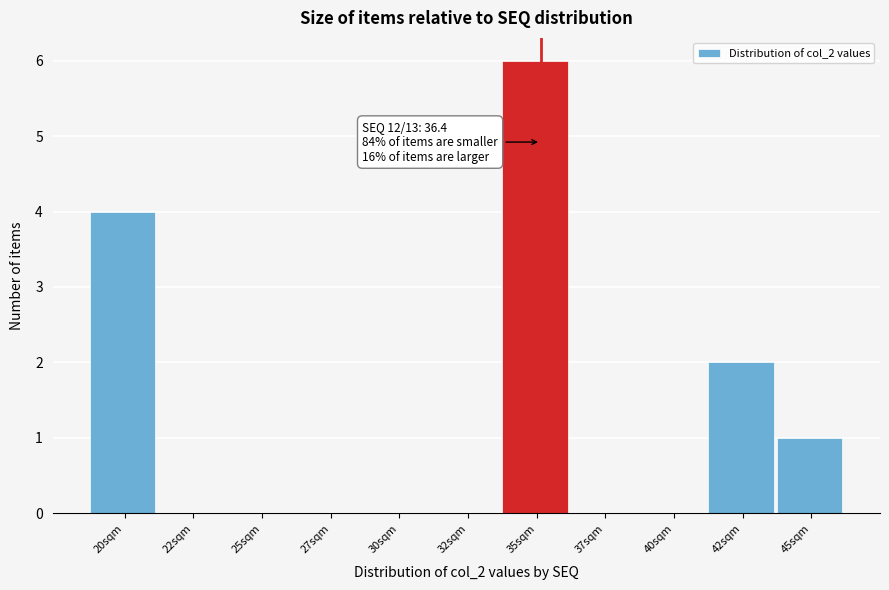

Reading right to left, transcribe all the data shown in this chart.

45sqm=1	42sqm=2	40sqm=0	37sqm=0	35sqm=6	32sqm=0	30sqm=0	27sqm=0	25sqm=0	22sqm=0	20sqm=4